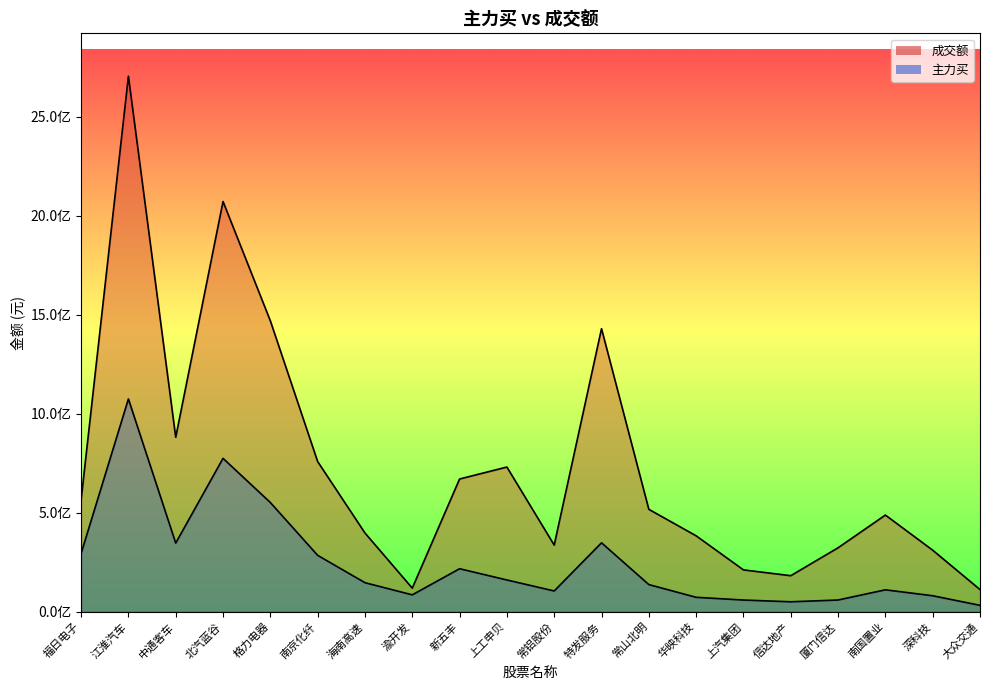

Which series has the largest total across all categories?

成交额